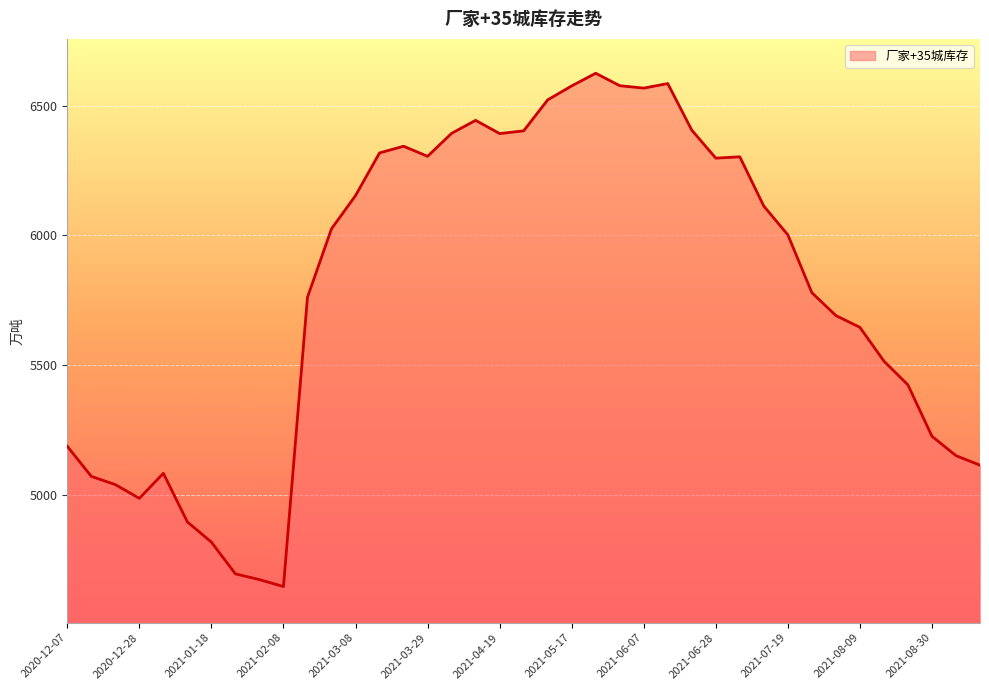

What is the sum of all values?

225750.5